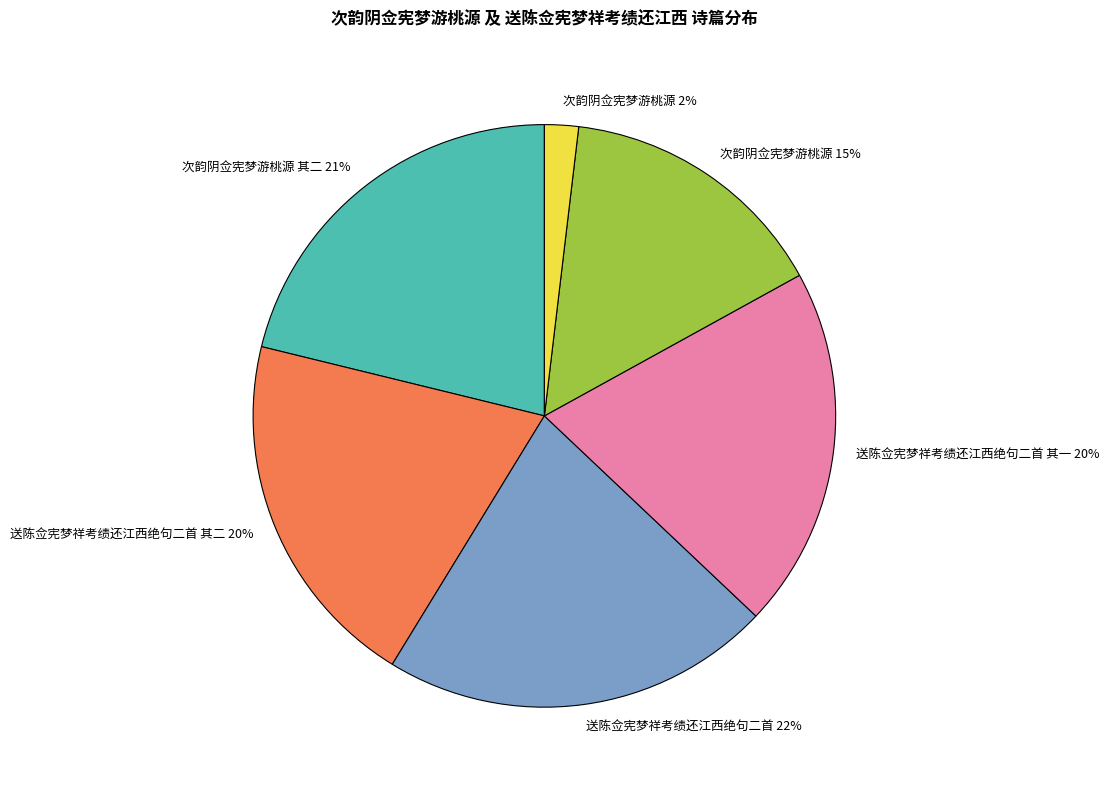

Is there any slice that represents more than half of the pie?

No